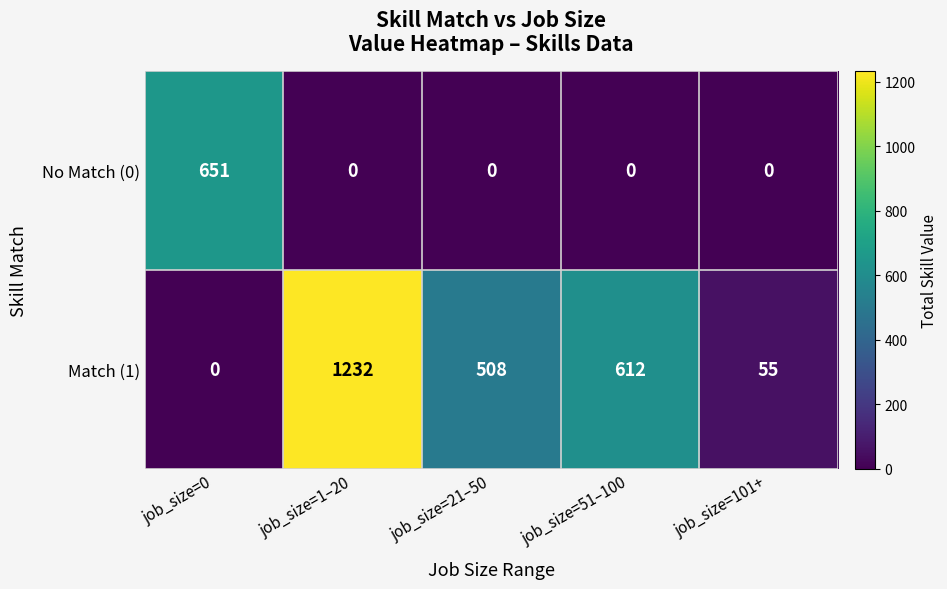

The Match (1) series shows 508 at job_size=21–50. True or false?

True